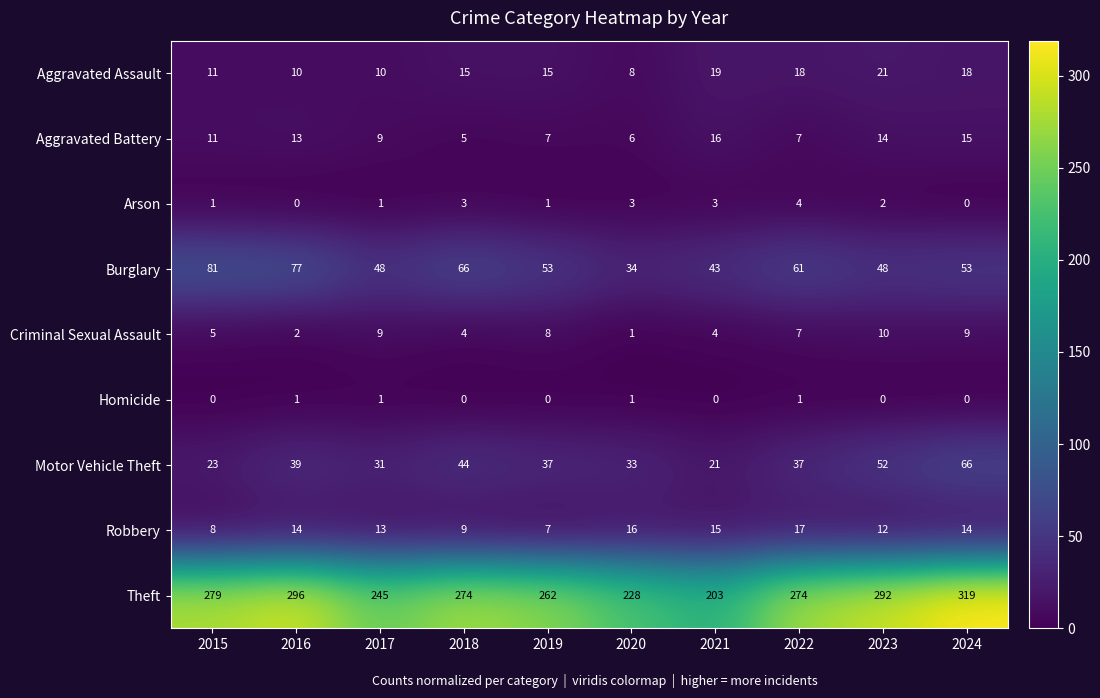

What is the difference between the maximum and minimum values in the Arson series?

4